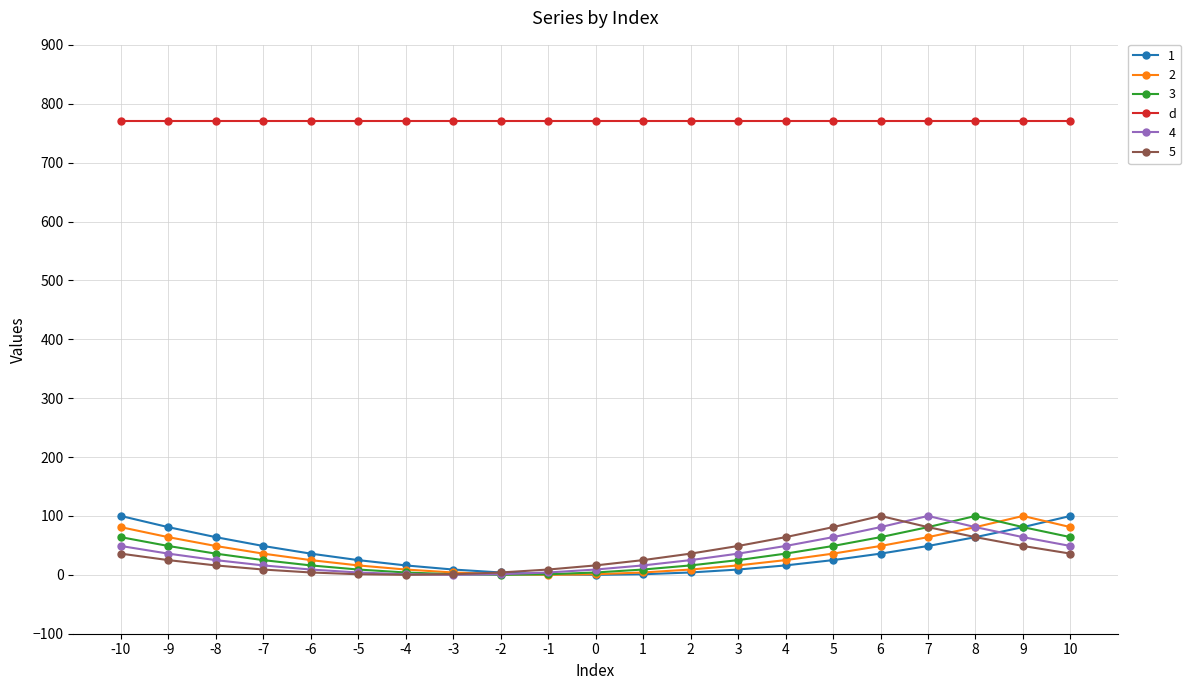

The value of 5 at 4 is 29. True or false?

False